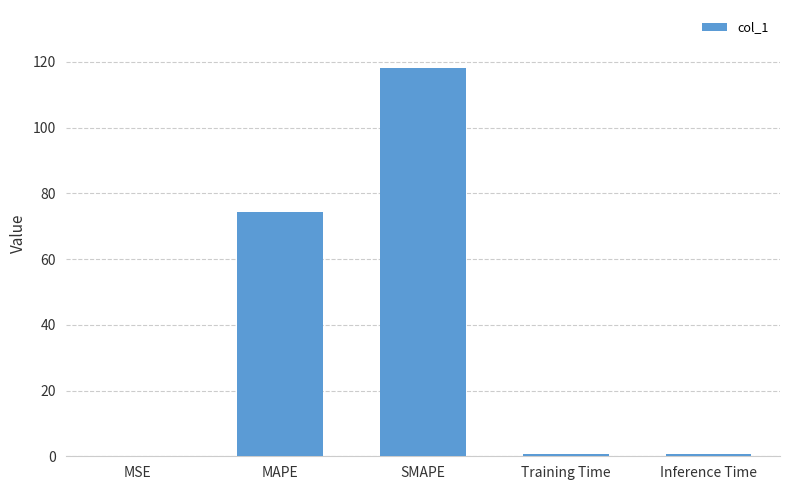

What is the maximum value shown in the chart?

118.1